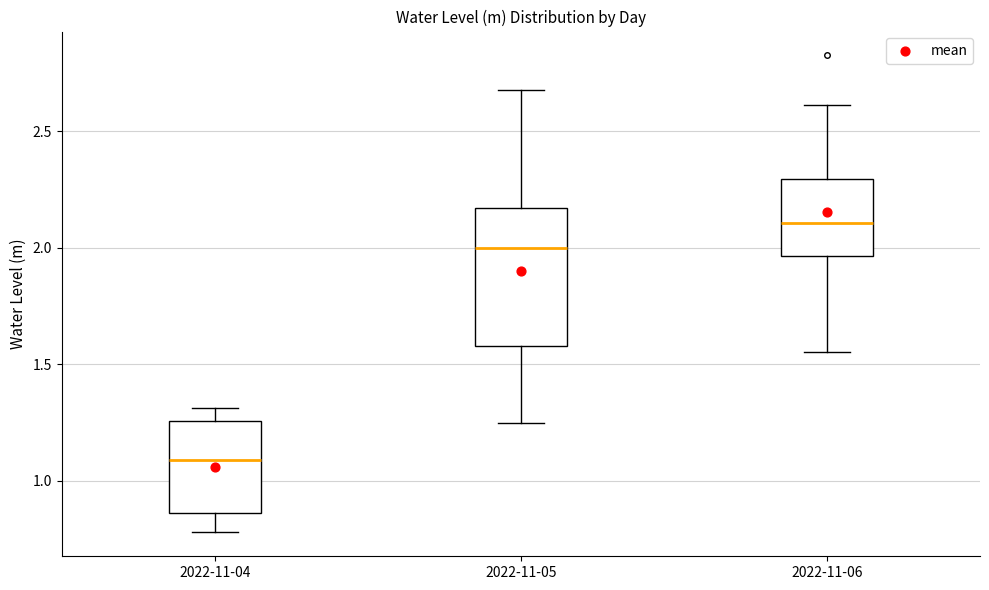

Where does the median line of the box for 2022-11-06 sit on the y-axis? The values are not printed on the chart, so give them approximately, as read against the axis.

2.10